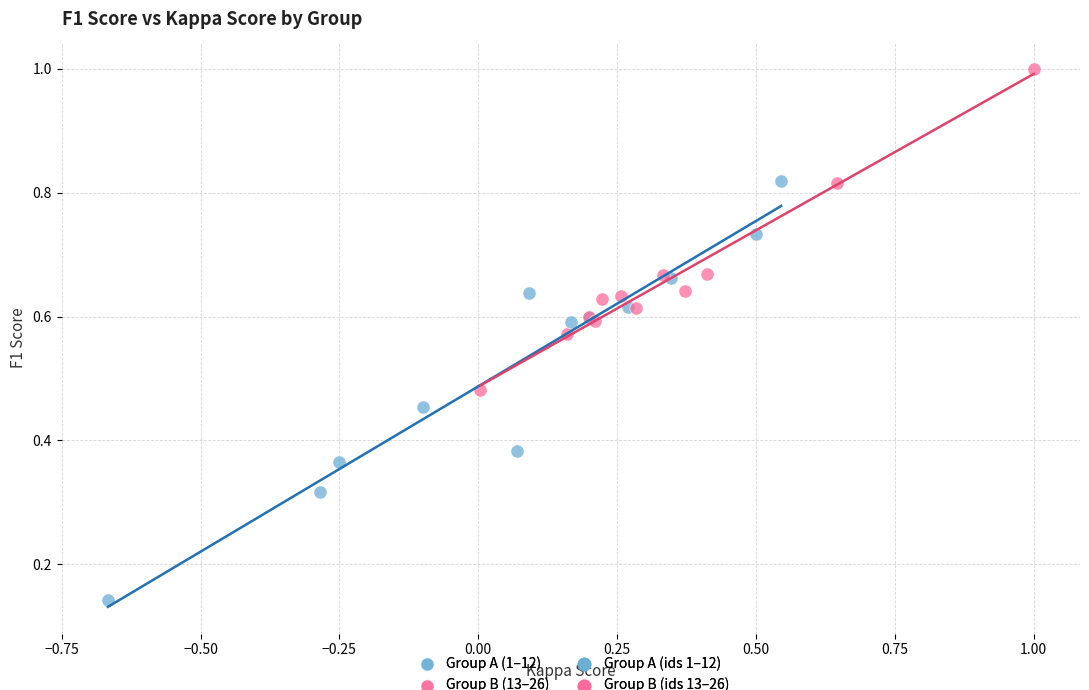

Which series contains the lowest Y value?

Group A (1–12)